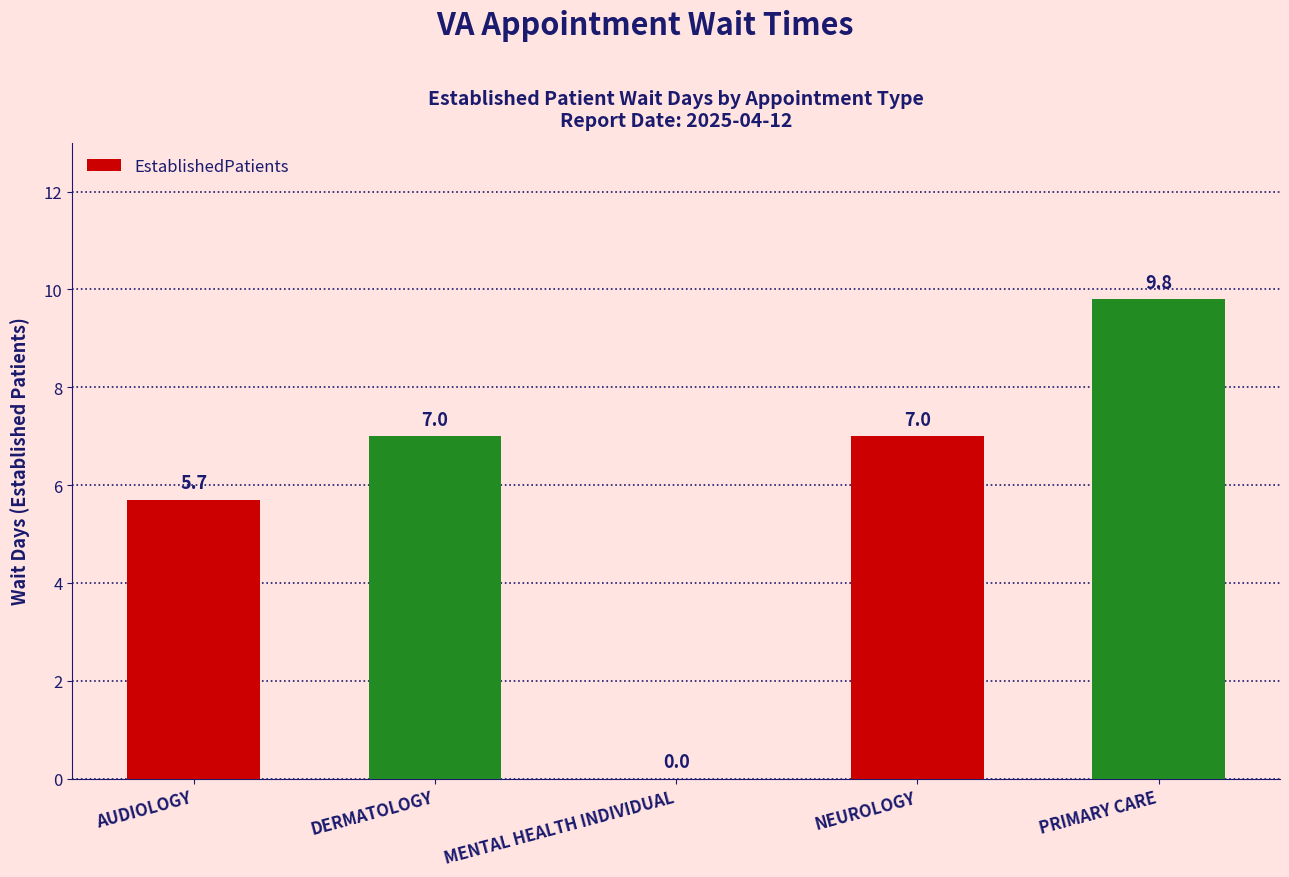

What is the greatest value displayed?

9.8